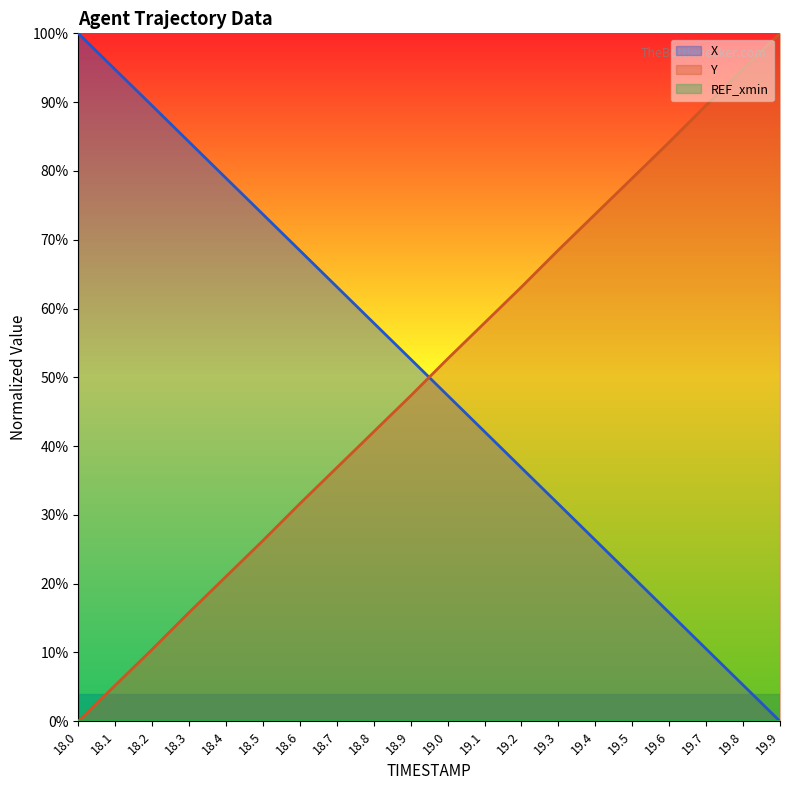

After their last crossing, which series has the higher values: X or Y?

Y